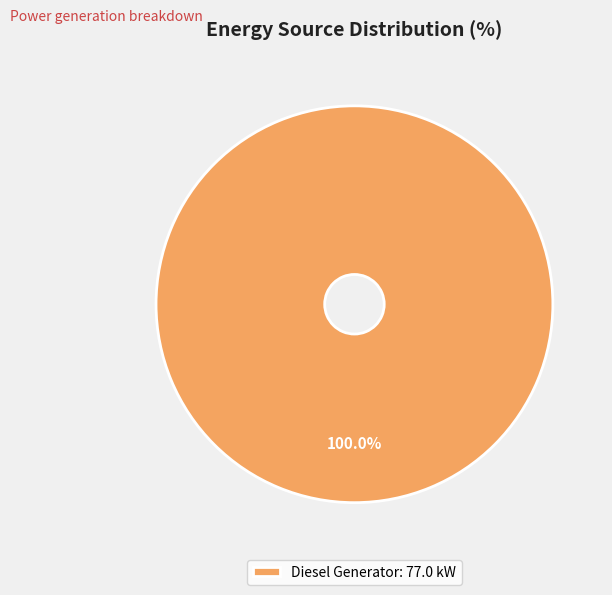

Rank the categories by value from highest to lowest.

Diesel Generator: 77.0 kW